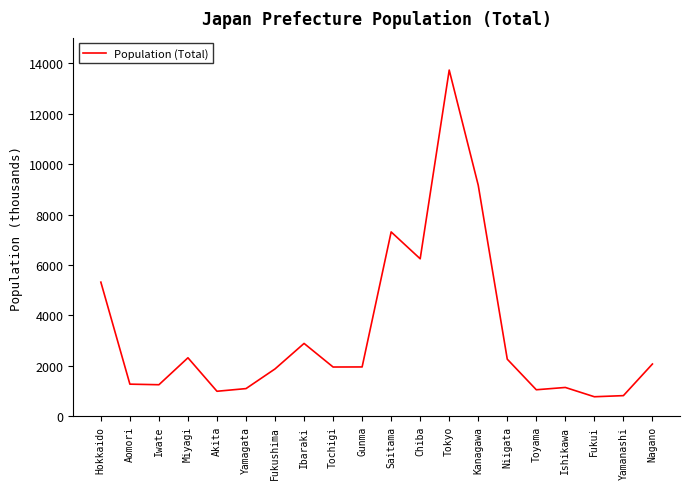

What is the average value?

3278